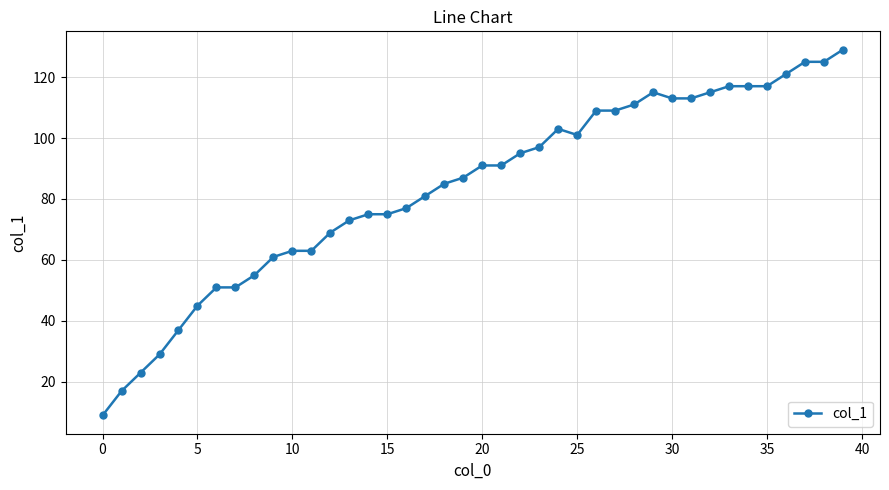

How many data points does each series have?

40